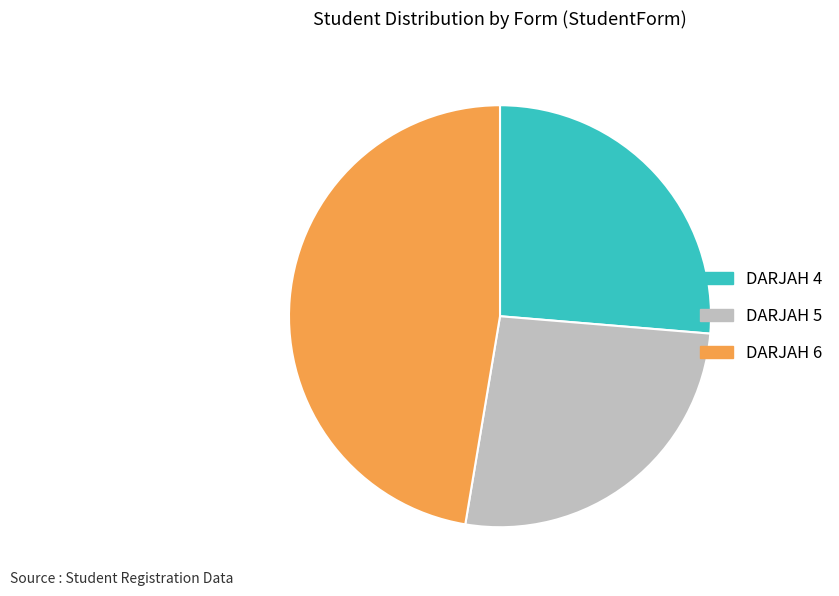

Which slice is the largest?

DARJAH 6